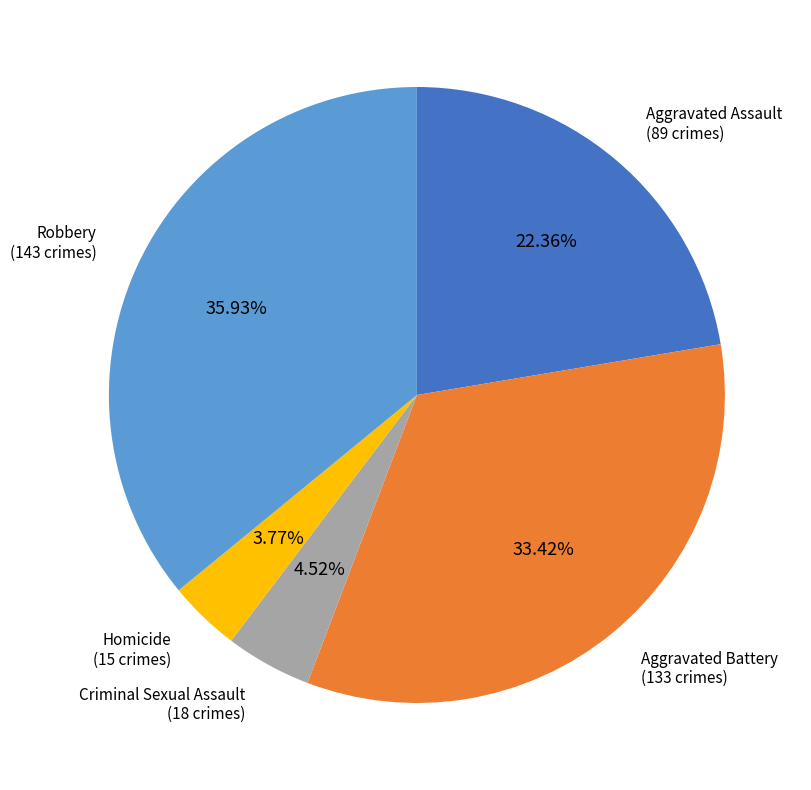

Is there any slice that represents more than half of the pie?

No